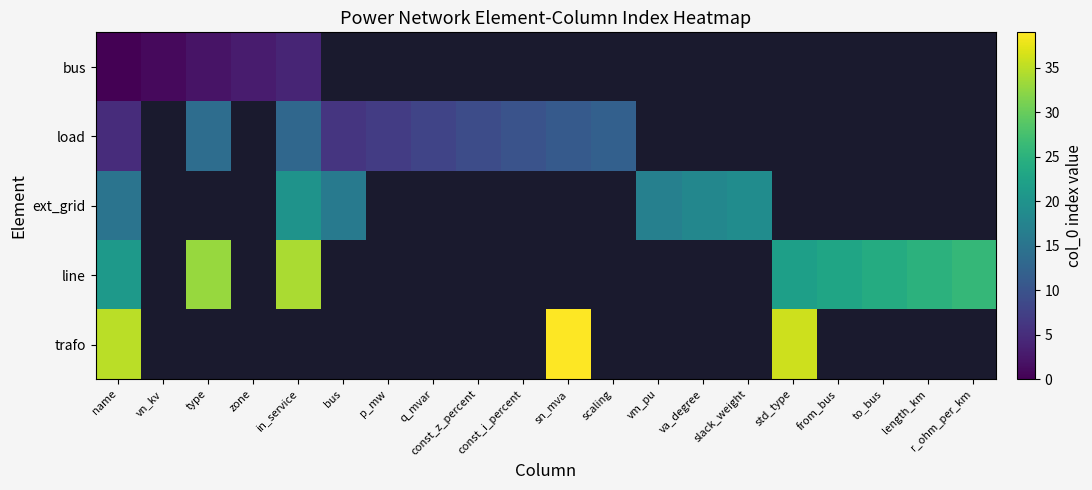

Which category has the highest value across all series?

sn_mva